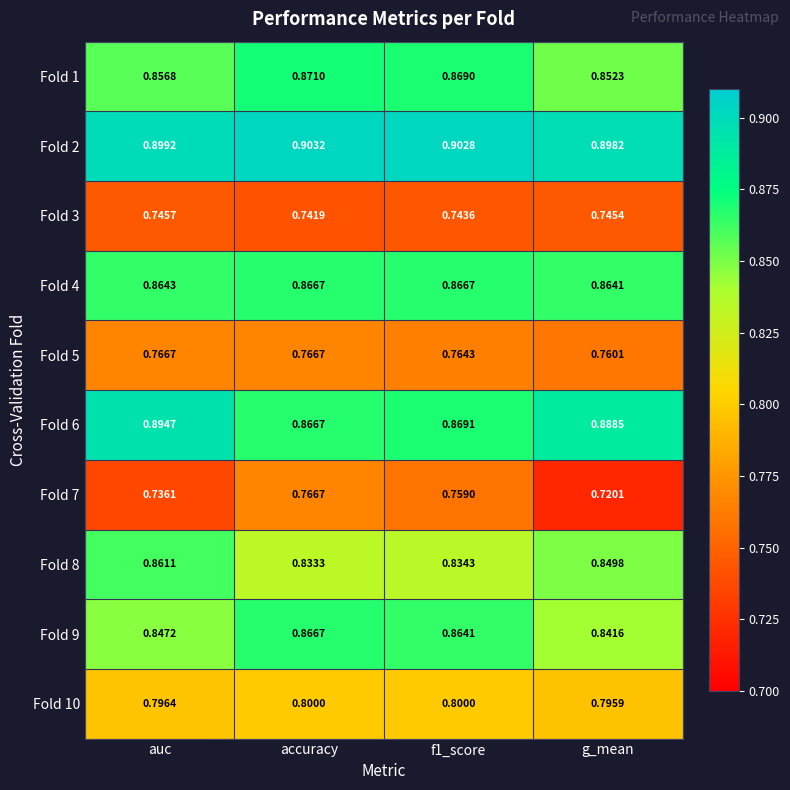

Is the value of Fold 1 at accuracy greater than the value of Fold 2 at auc?

No